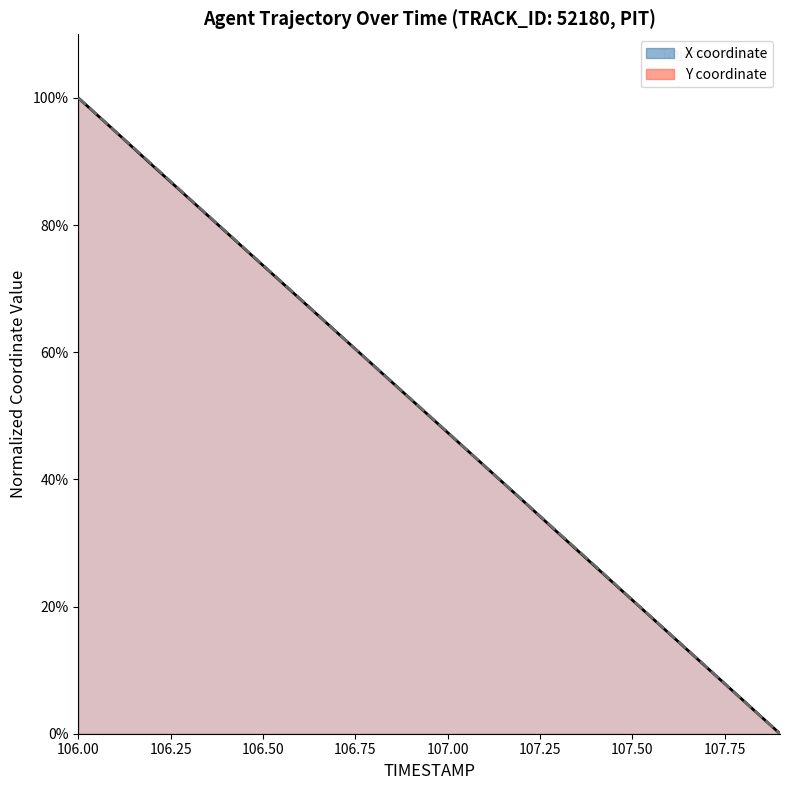

Between 107.7 and 107.2, which is larger?

107.2